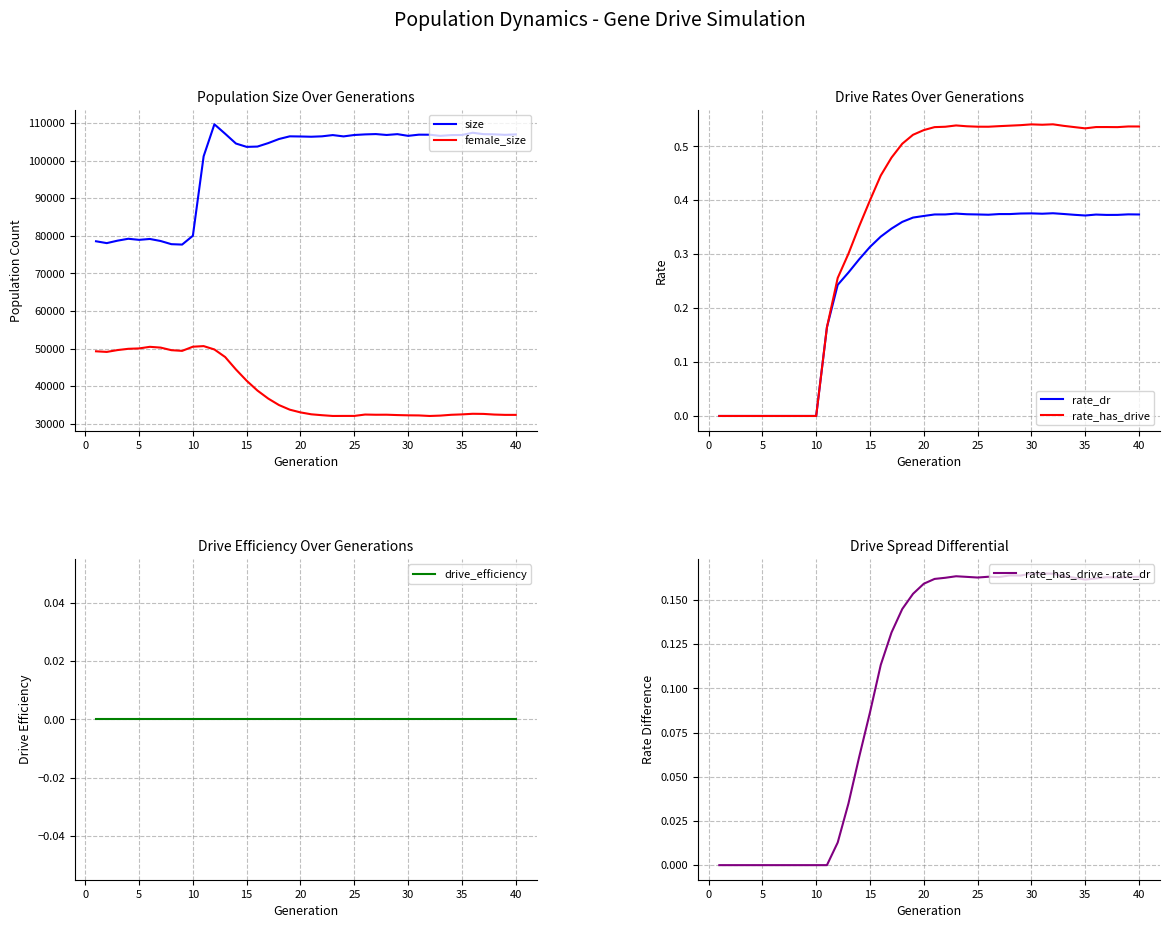

Which series has the largest total across all categories?

size